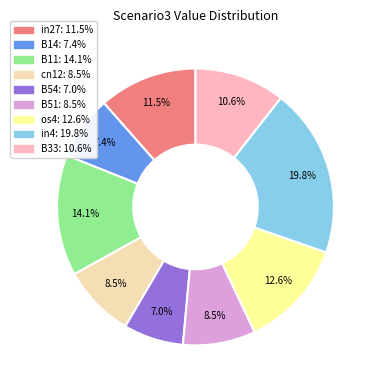

How many slices are in this pie chart?

9